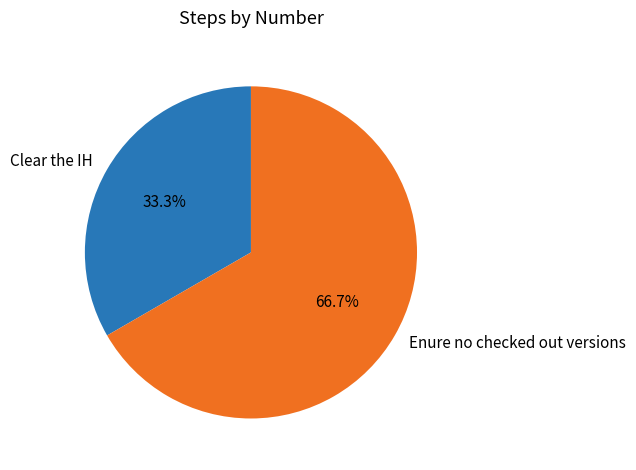

Rank the categories by value from highest to lowest.

Enure no checked out versions, Clear the IH